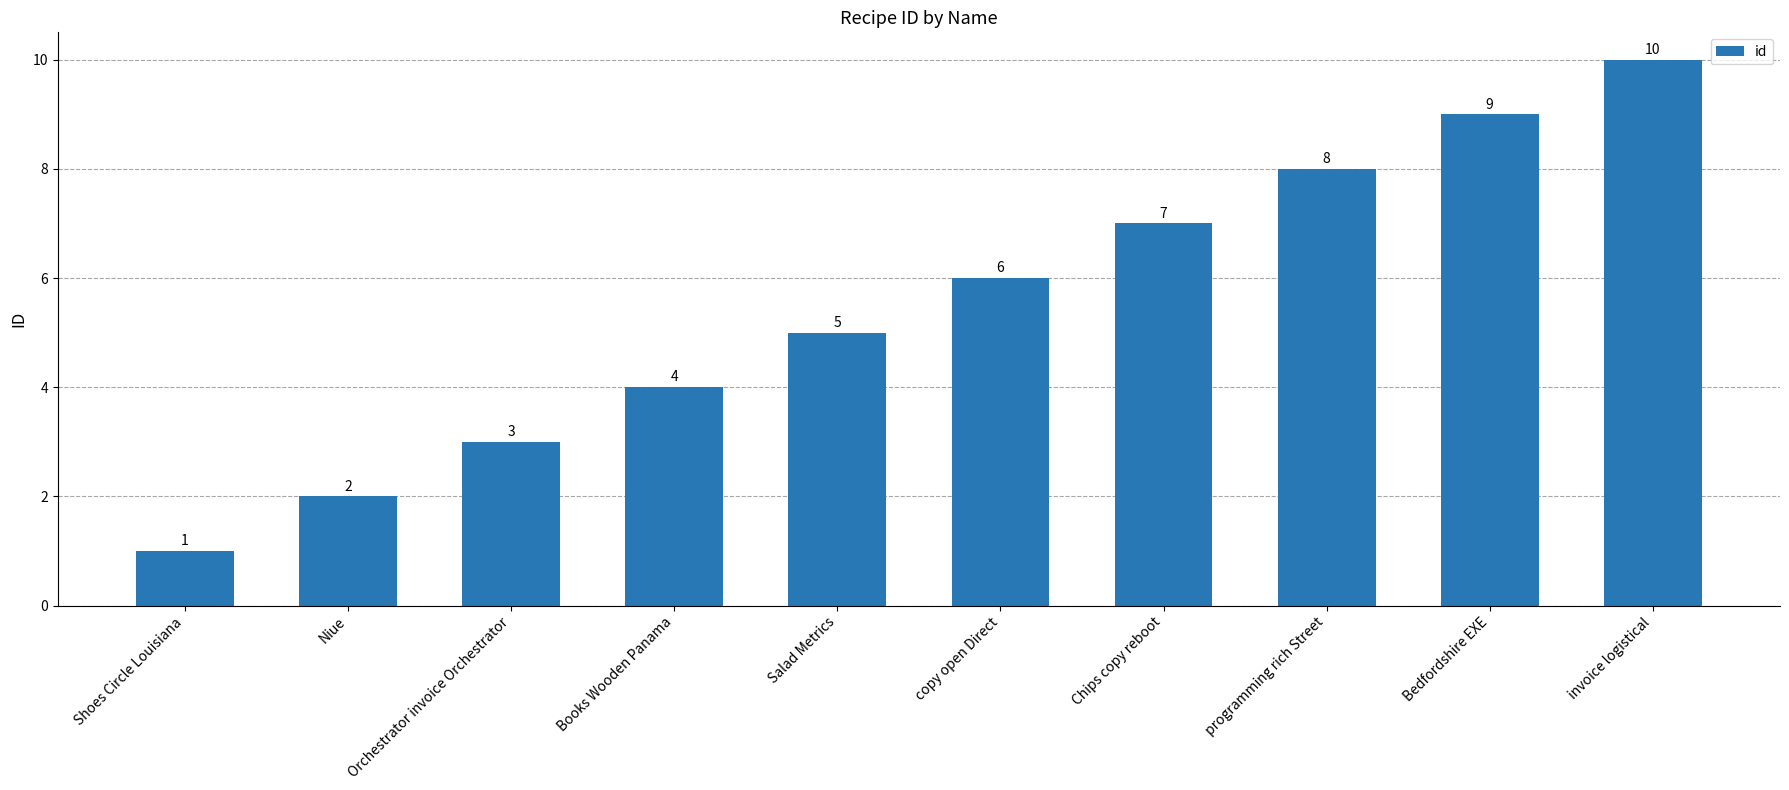

Rank the categories by value from highest to lowest.

invoice logistical, Bedfordshire EXE, programming rich Street, Chips copy reboot, copy open Direct, Salad Metrics, Books Wooden Panama, Orchestrator invoice Orchestrator, Niue, Shoes Circle Louisiana